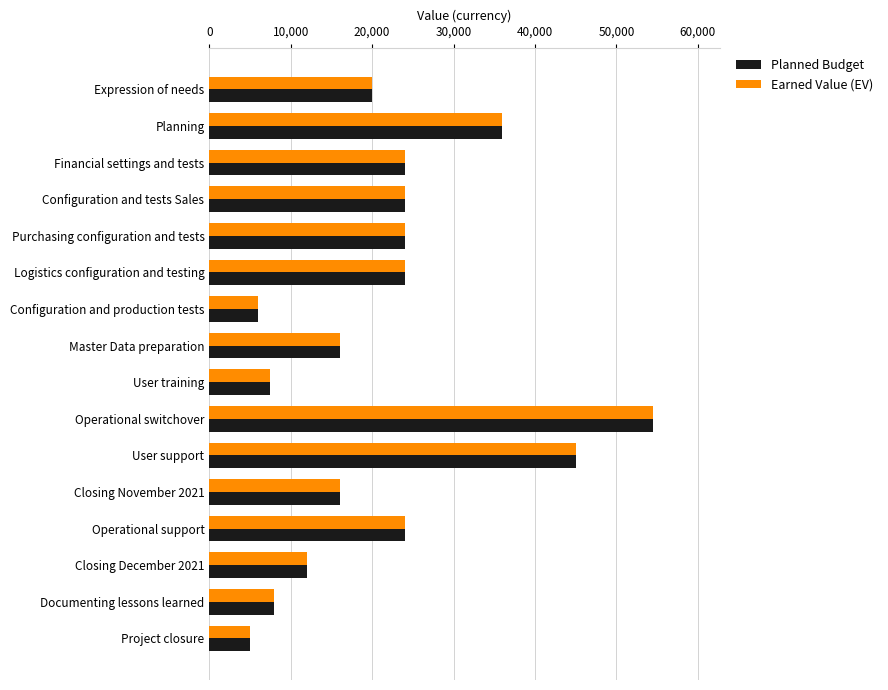

What is the total value across all series at Project closure?

10000